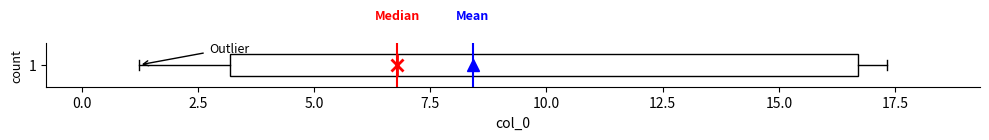

Where is the left edge of the box at y = 1 on the x-axis? The values are not printed on the chart, so give them approximately, as read against the axis.

3.0